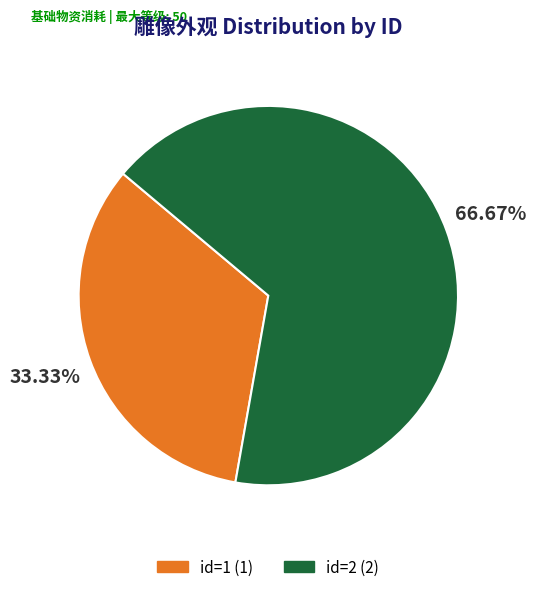

Rank the categories by value from highest to lowest.

id=2, id=1